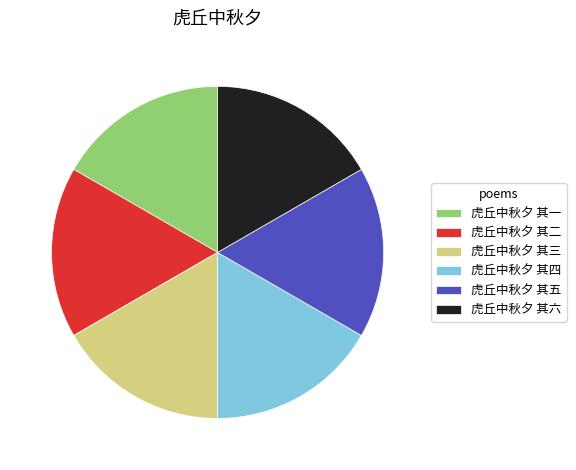

Is there a majority slice in this chart?

No